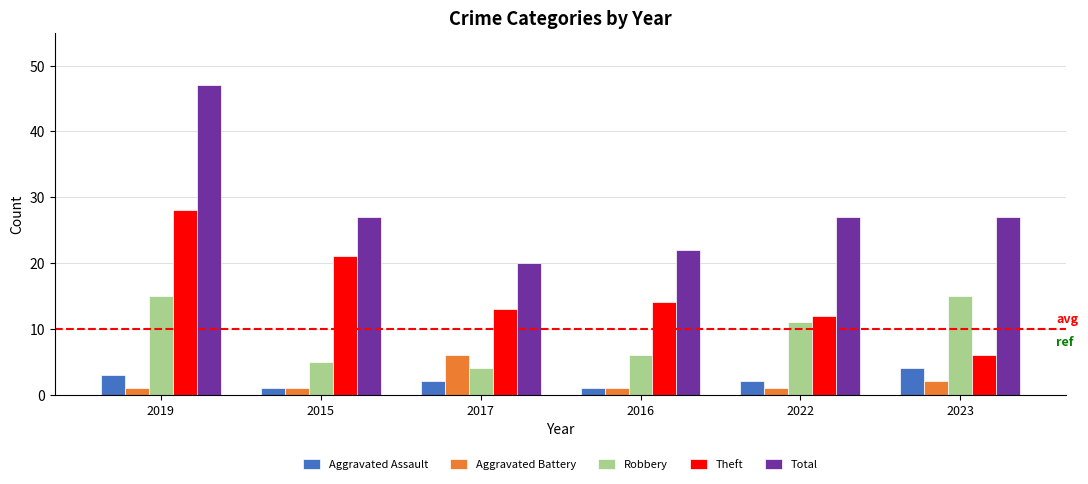

Which series has the widest spread of values?

Total